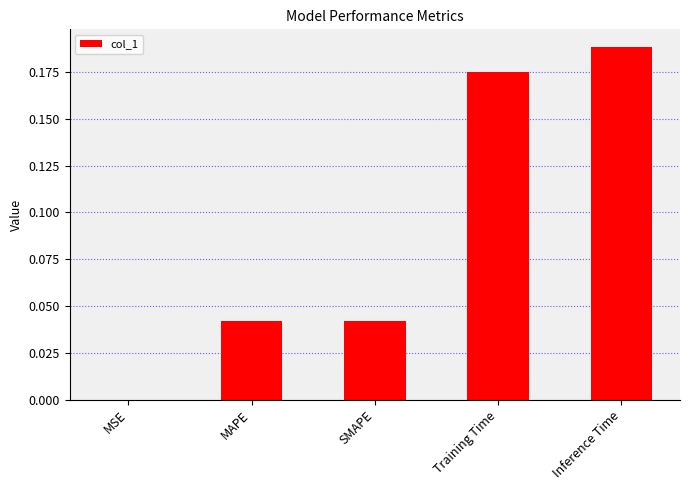

What is the sum of all values?

0.4